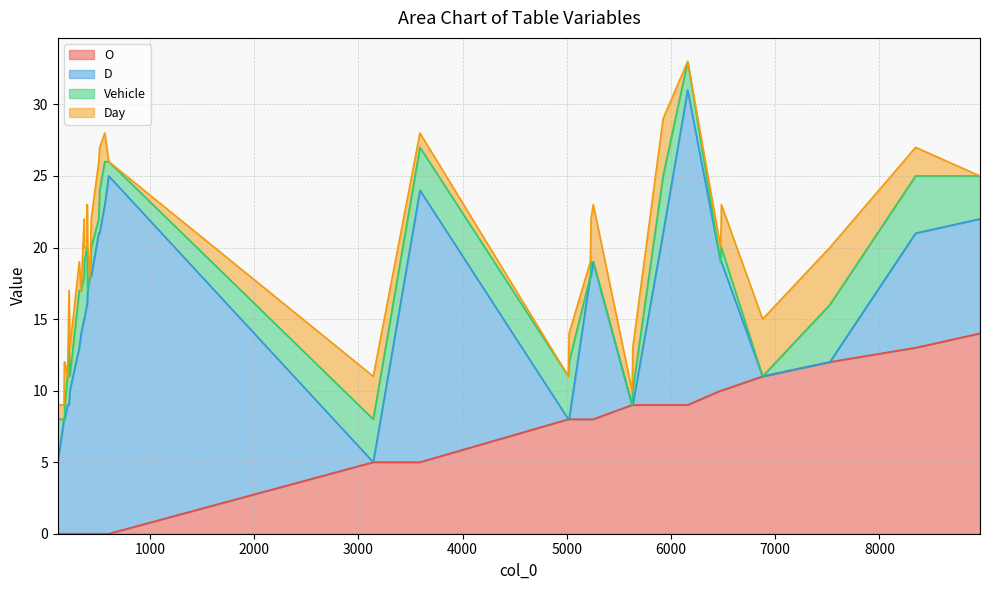

Where does the Day series first go above 2?

179